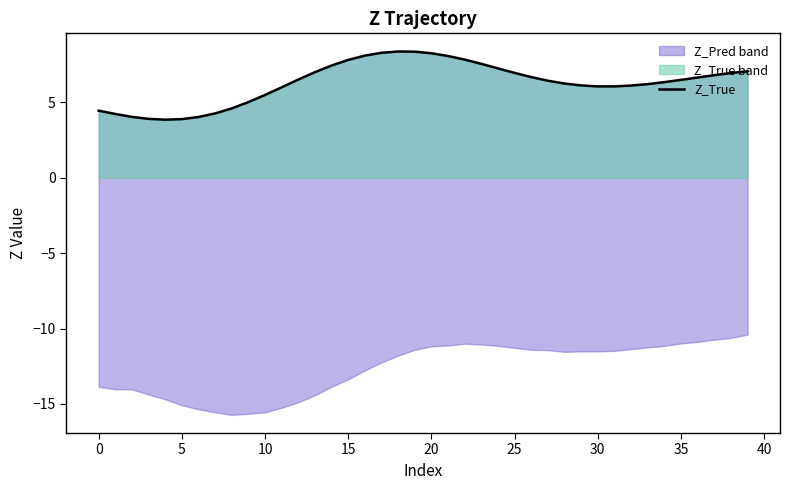

What is the sum of all values?

252.1